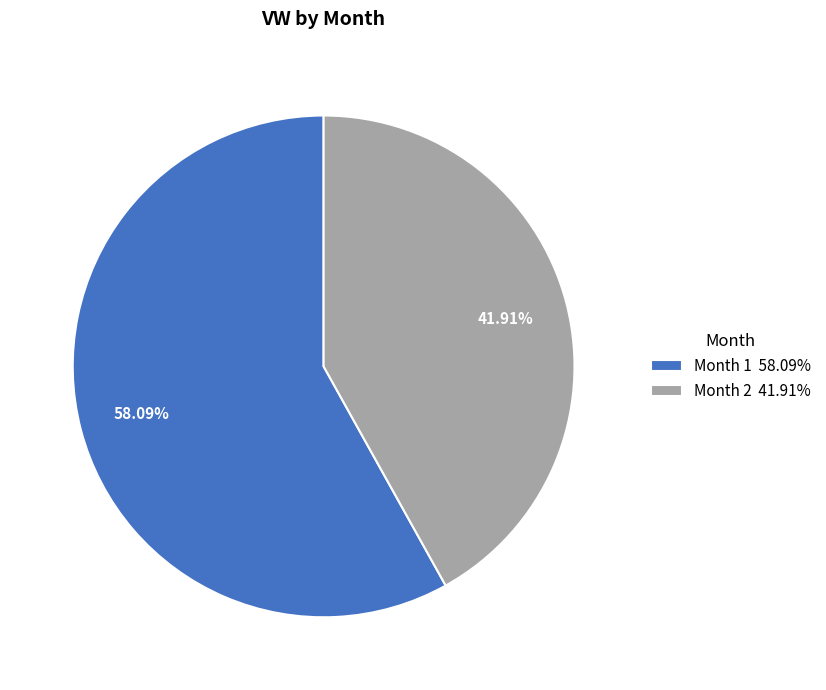

Between Month 1 and Month 2, which is larger?

Month 1